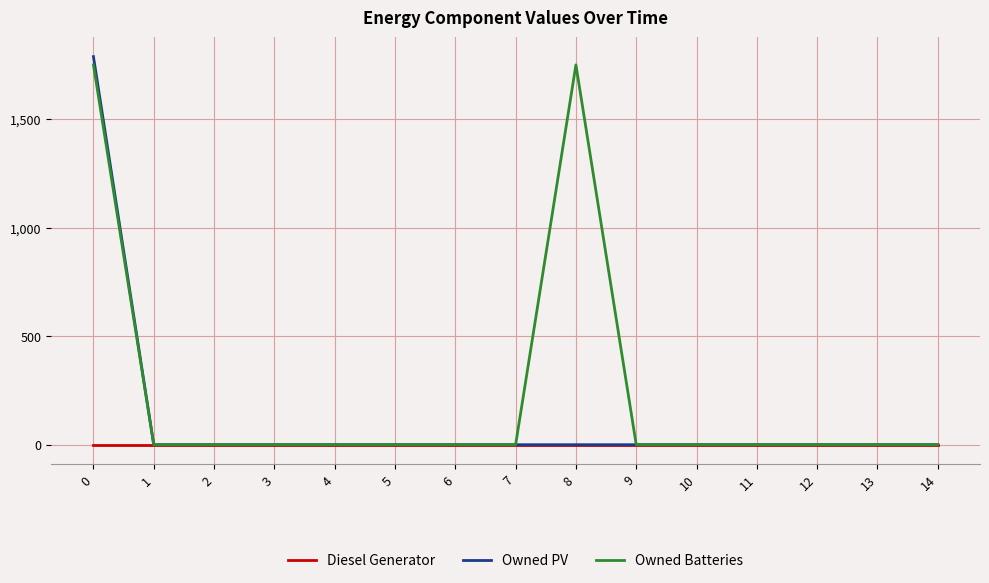

What value does the Owned Batteries series have at 8, to the nearest 100?

1700